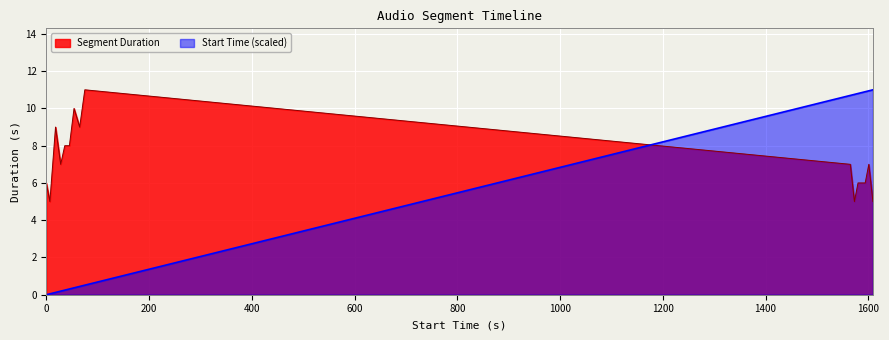

What is the maximum value shown in the chart?

11.0